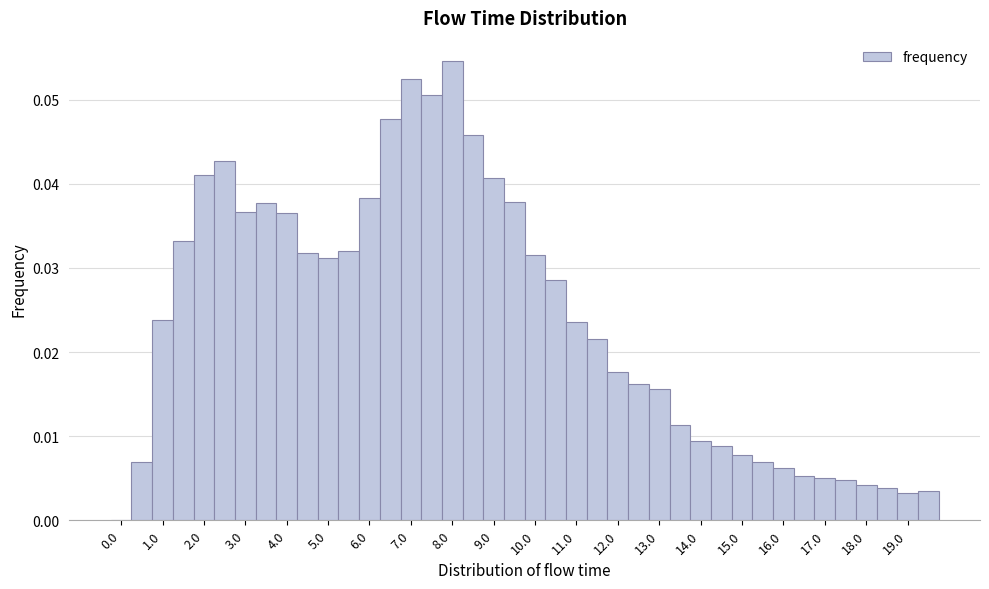

What is the height of the bar covering 0.25 to 0.75 on the x-axis? Neither the bar edges nor the heights are printed on the chart, so give them approximately, as read against the axes.

0.007